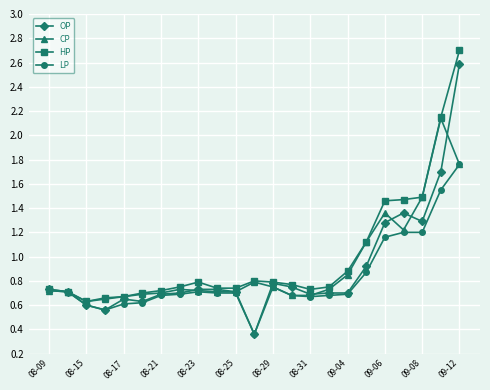

What is the maximum value for HP?

2.7